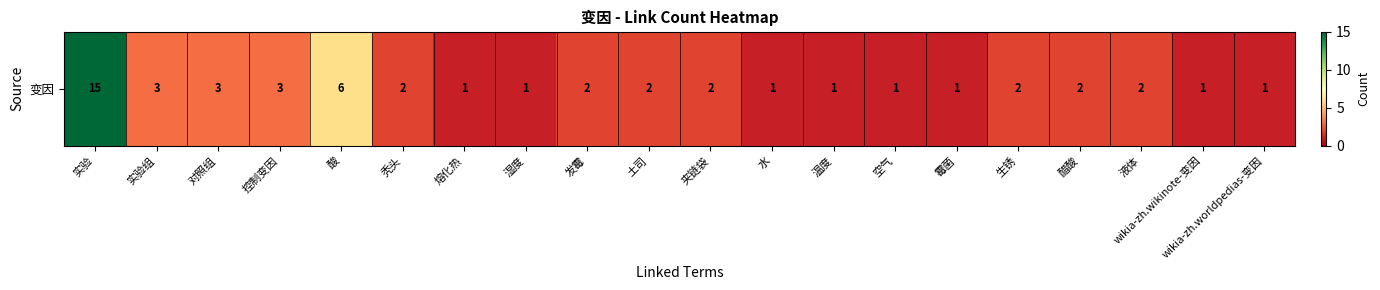

How many data points are above 2?

5